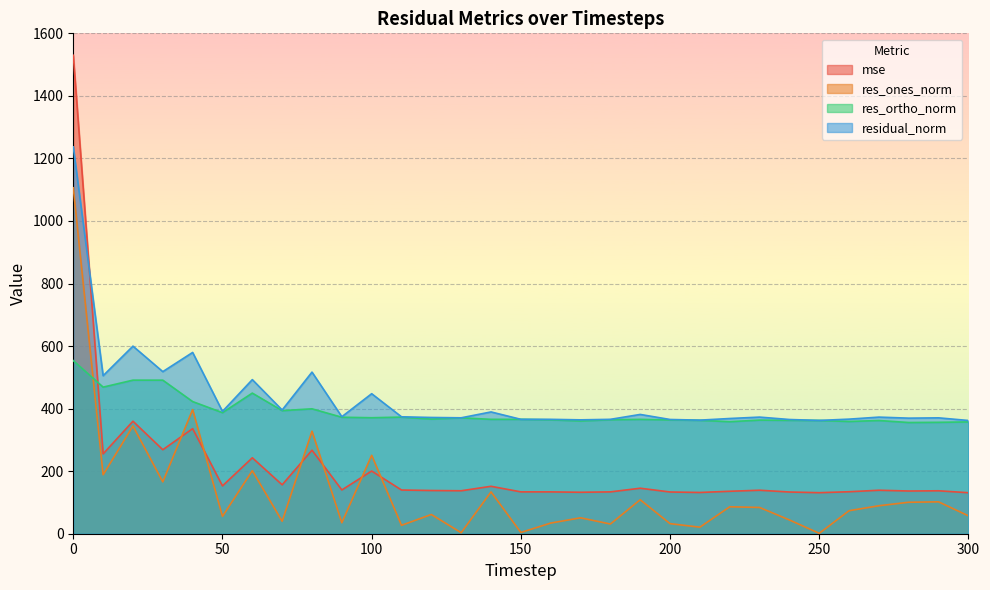

Between 60 and 100, which series saw the biggest shift?

res_ortho_norm